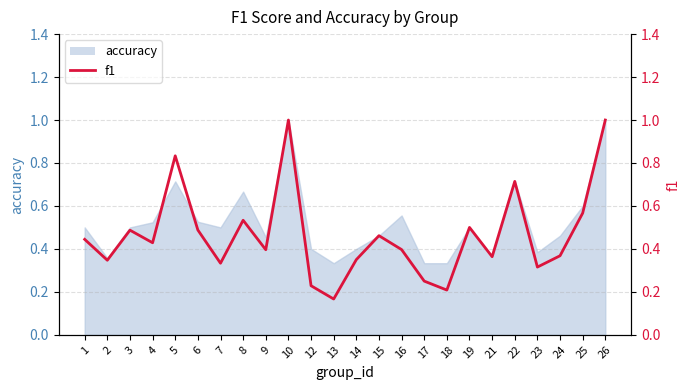

True or false: the data has more than 1 interior local peaks.

True